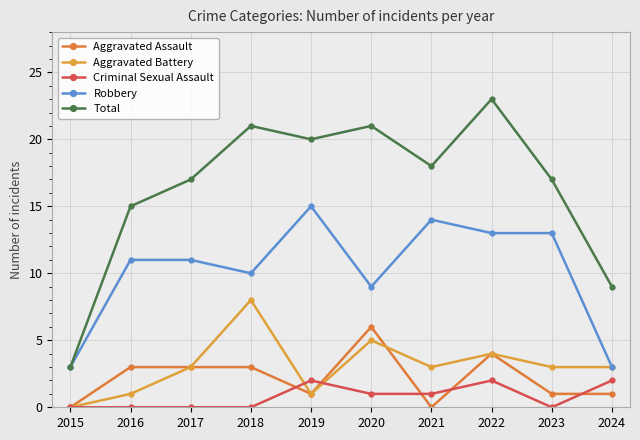

Is the value of Total at 2022 greater than the value of Criminal Sexual Assault at 2017?

Yes